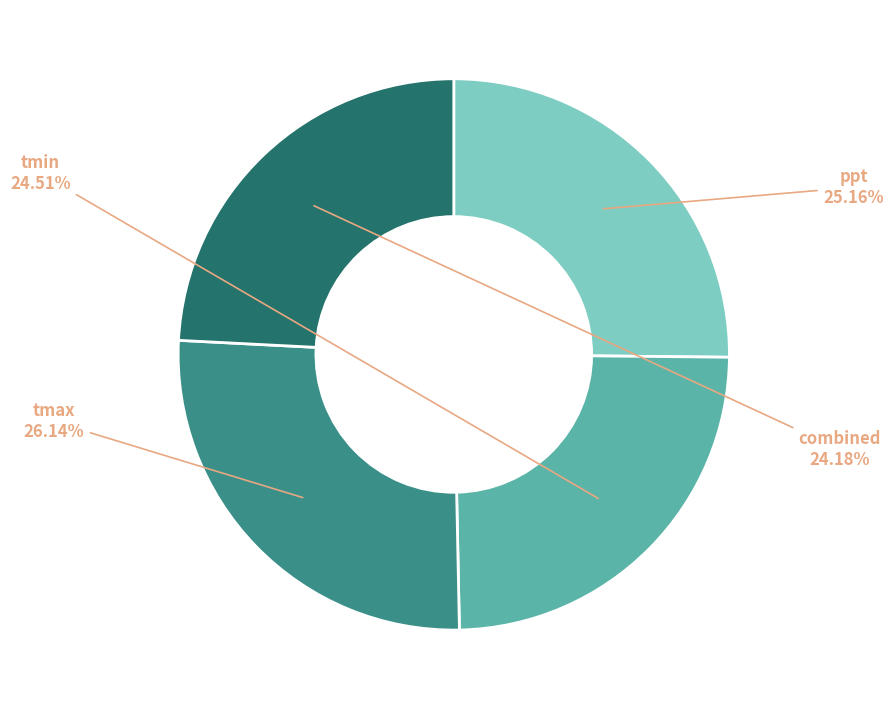

What percentage is the tmin slice, to the nearest percent?

24%